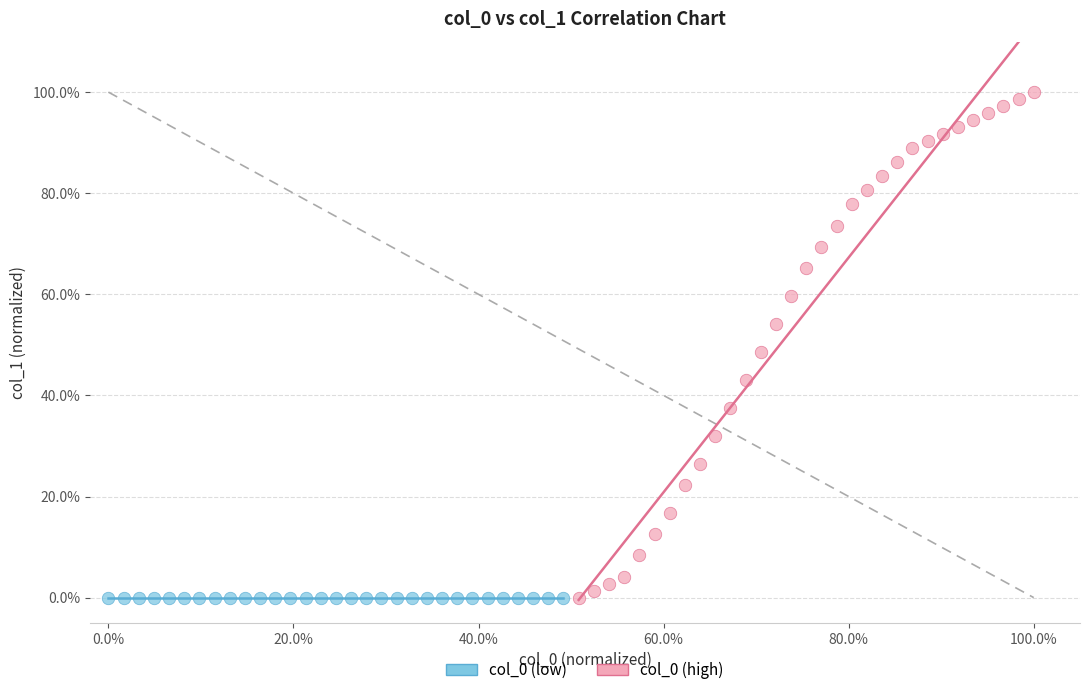

What are all the series names shown in the legend?

col_0 (low), col_0 (high)